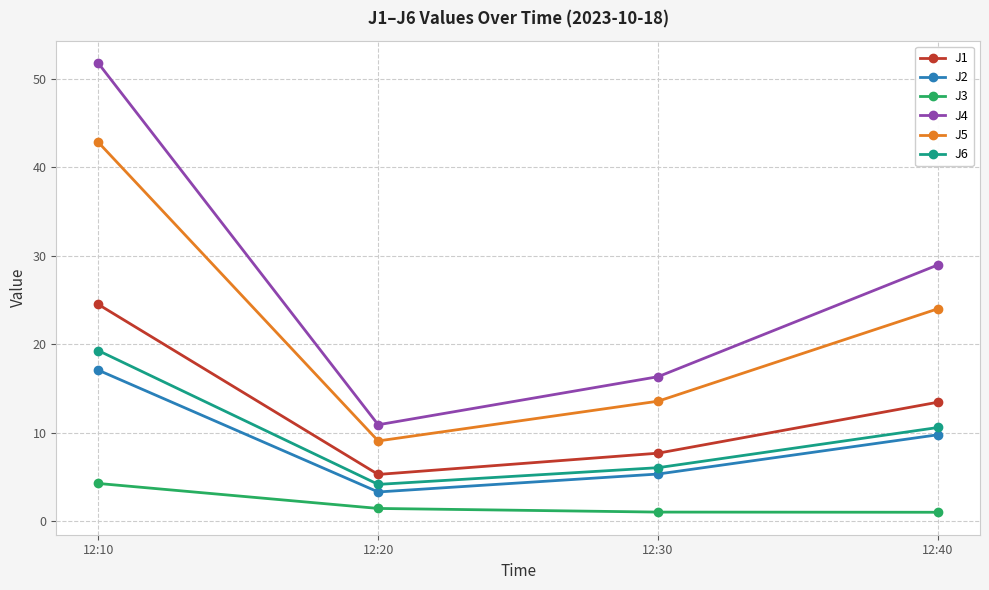

What is the minimum value shown in the chart?

1.0